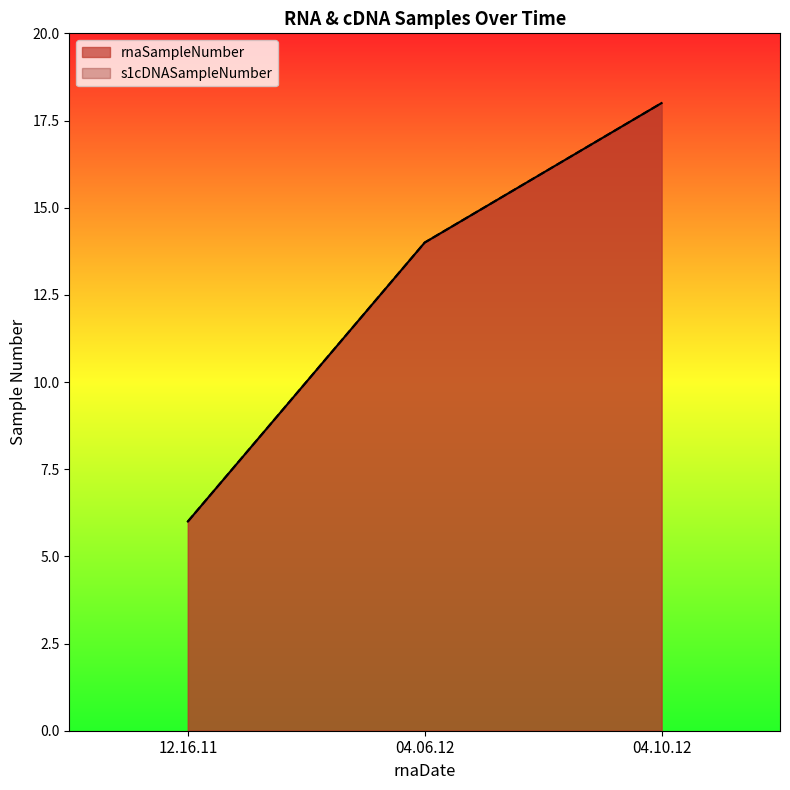

What is the average value of the s1cDNASampleNumber series?

13